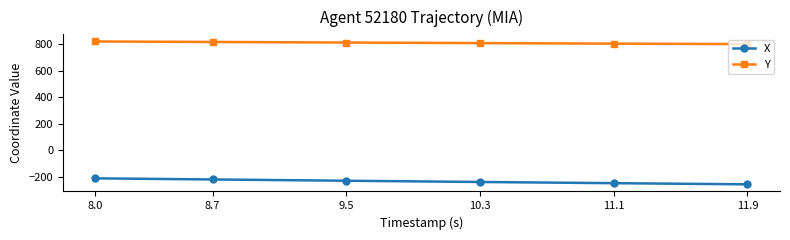

What is the value of the X point at the 5th from the left?

-246.1